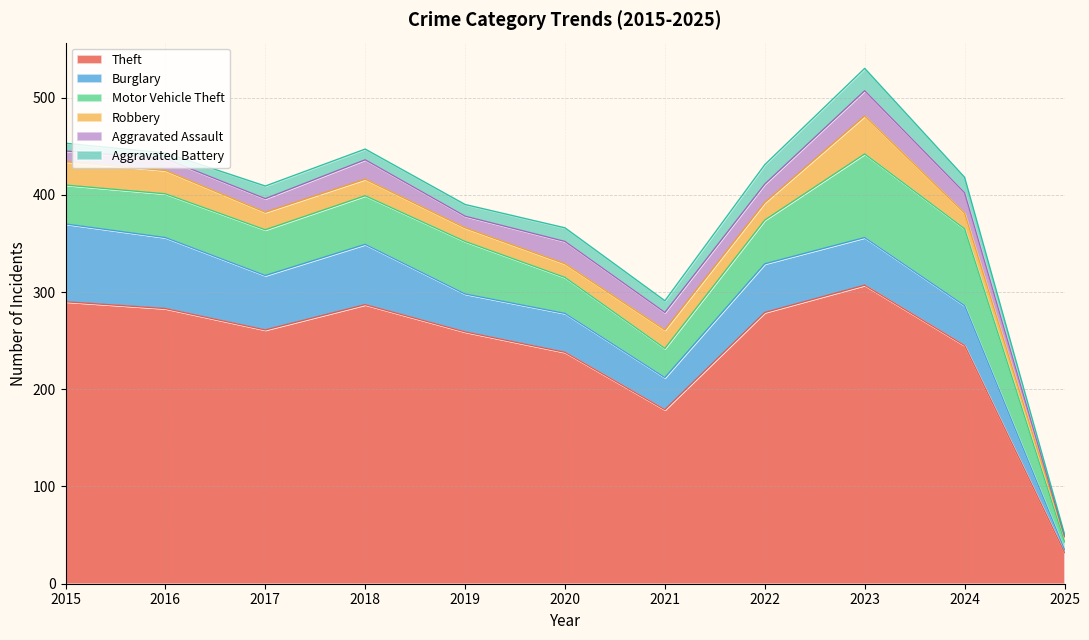

What is the value of the Aggravated Assault point at the 2nd from the left?

12